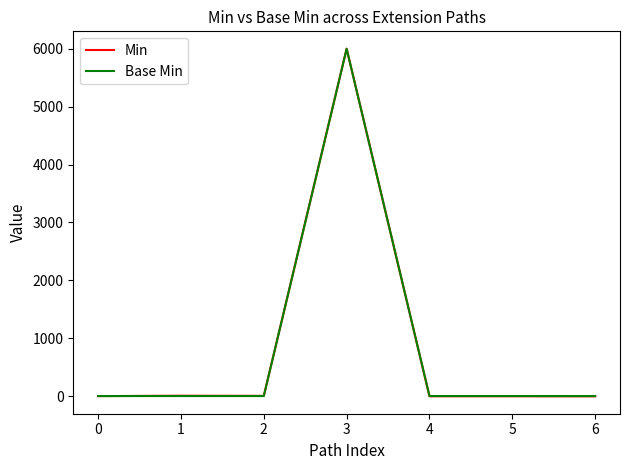

The value of Min at 3 is 6001.2. True or false?

True